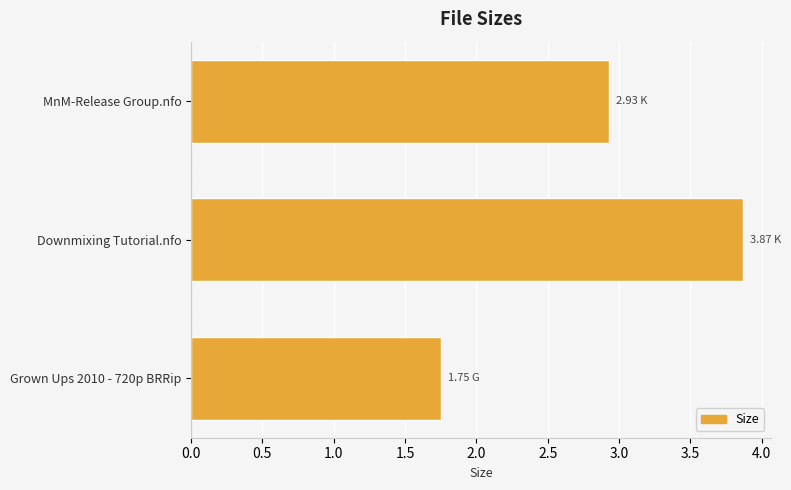

Rank the categories by value from lowest to highest.

Grown Ups 2010 - 720p BRRip, MnM-Release Group.nfo, Downmixing Tutorial.nfo